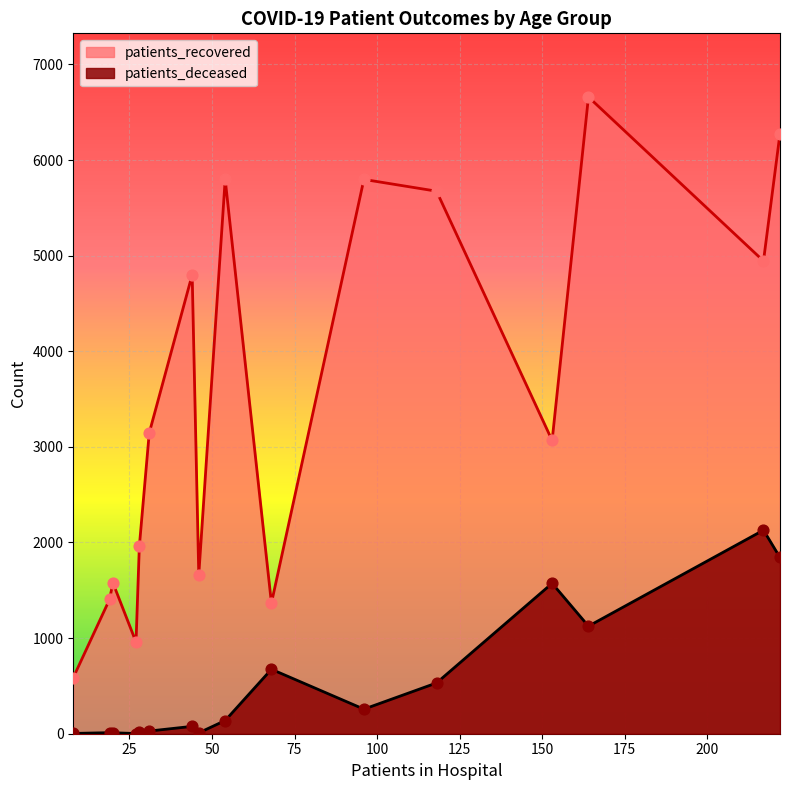

At how many categories does at least one series exceed 706?

15